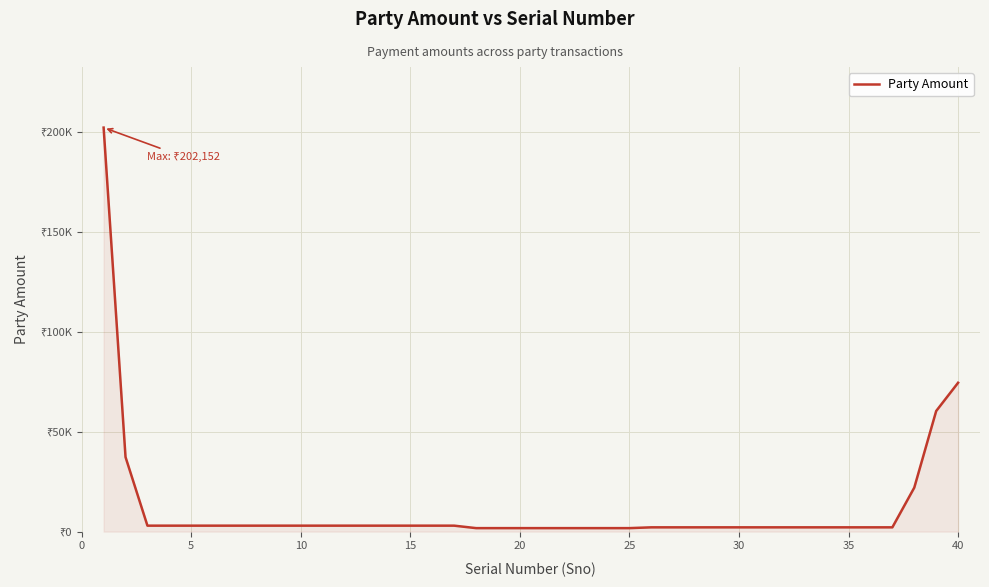

Does the chart have visible grid lines?

Yes